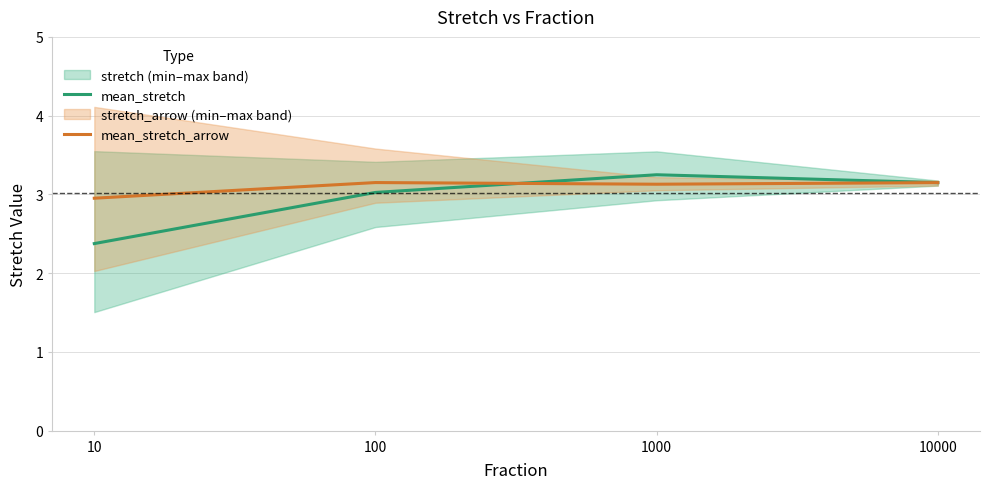

Where is mean_stretch nearest to the value 2?

10